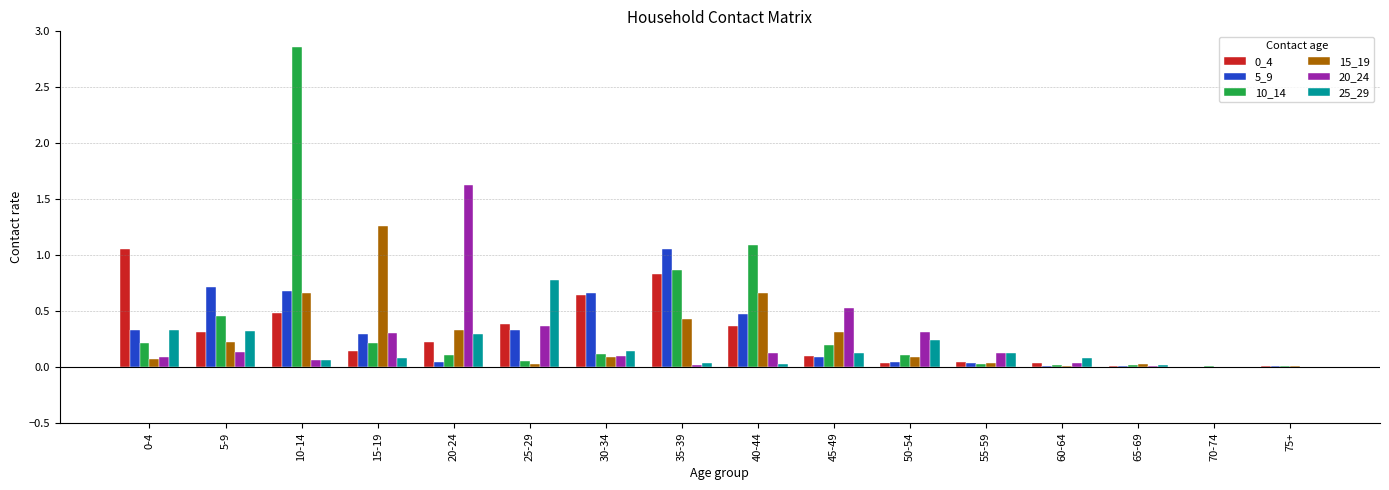

Which series has the widest spread of values?

10_14